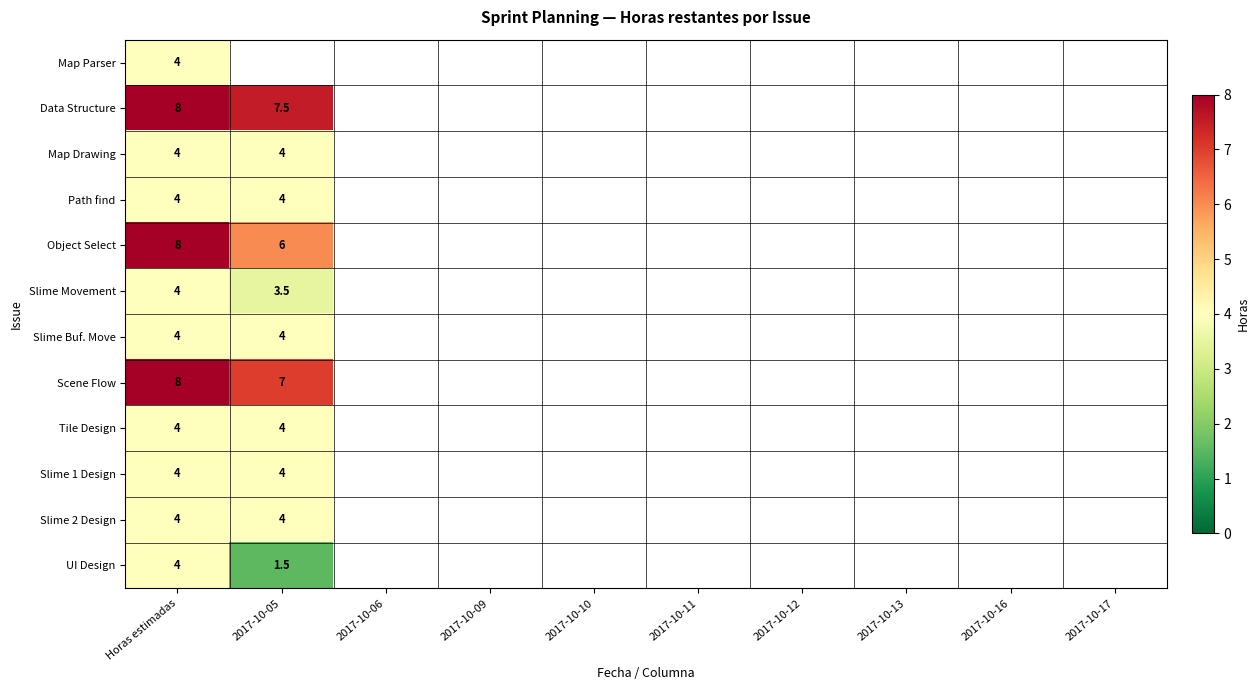

What is the difference between the highest and lowest values at Horas estimadas?

4.0